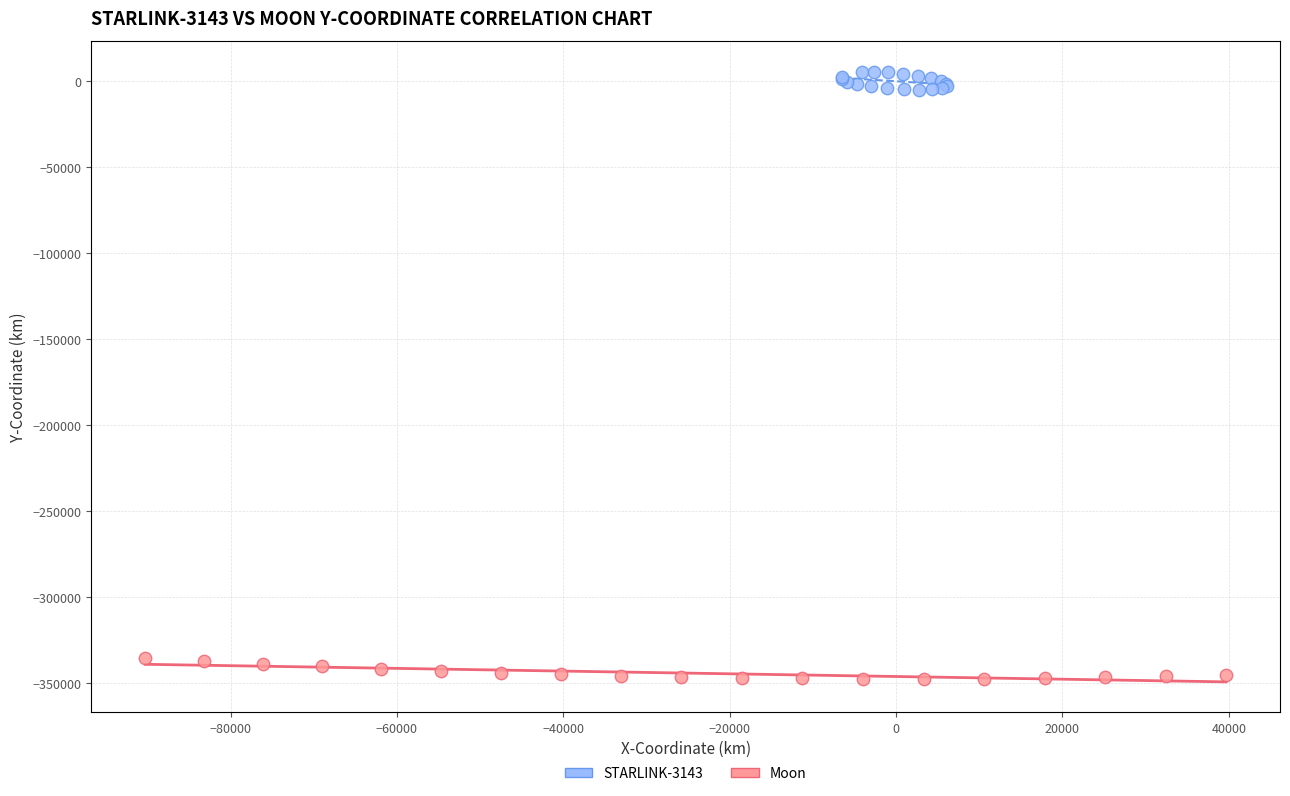

Which series contains the lowest Y value?

Moon